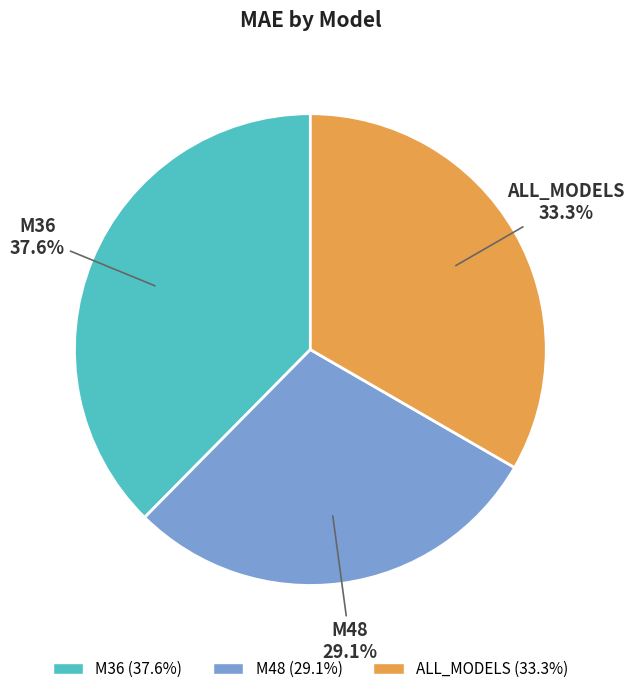

Count the number of slices in the pie.

3